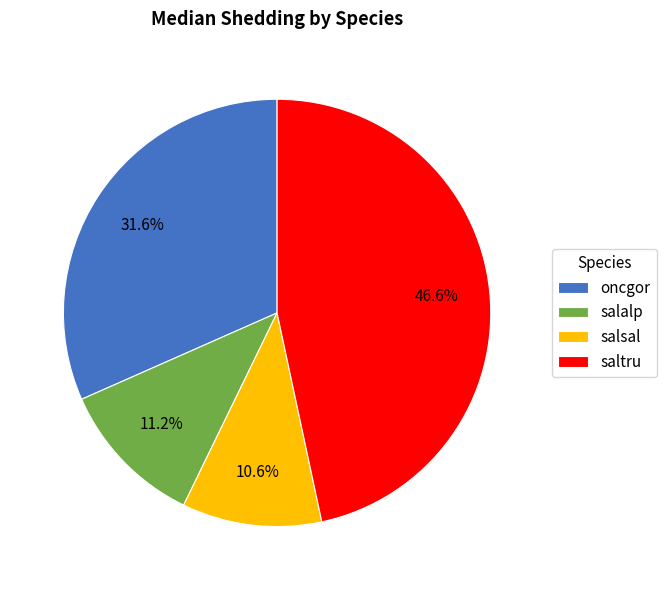

To the nearest percent, what is the combined percentage of oncgor and salalp?

43%